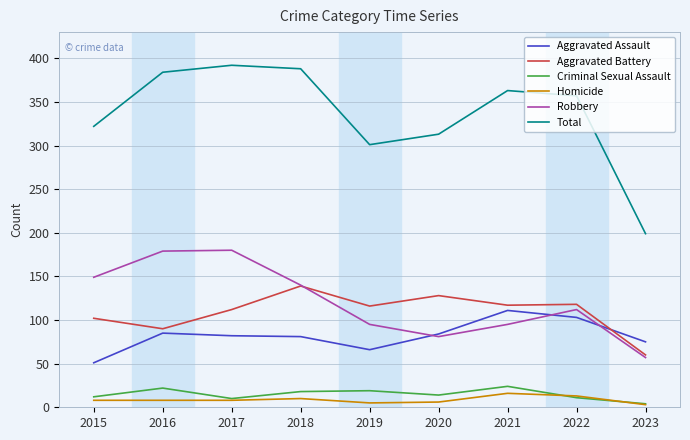

True or false: Homicide and Robbery cross at least once.

False